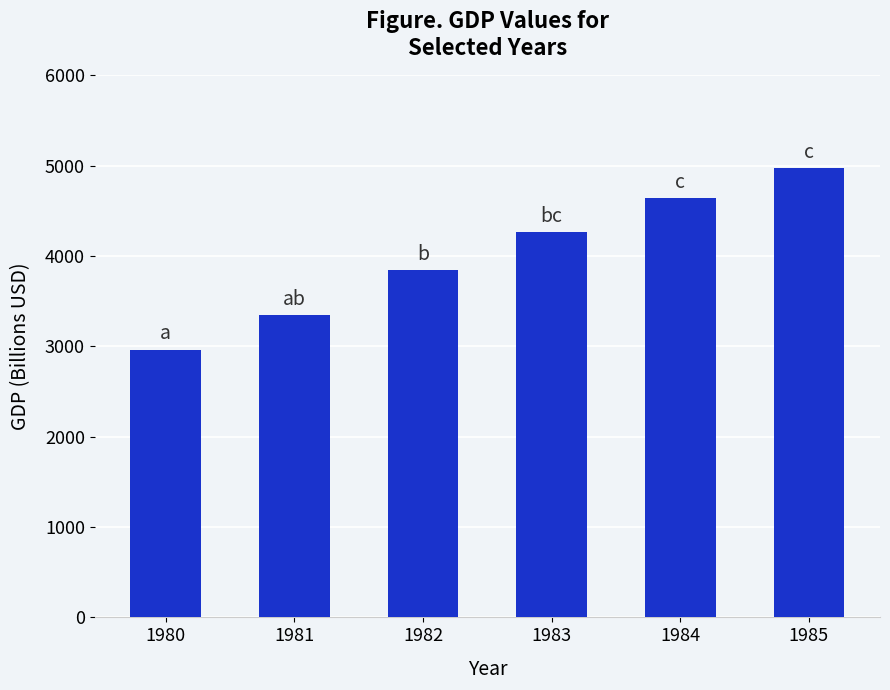

Is it true that the value at 1981 is 3345.3?

True